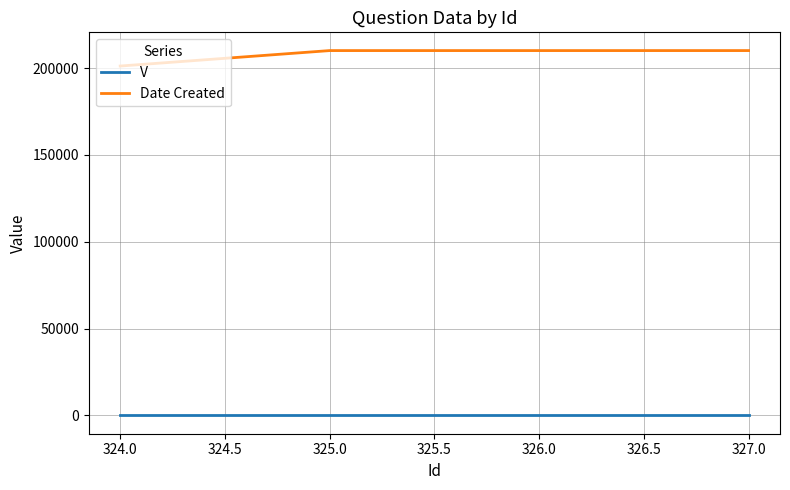

Rank the series at 324.0 from highest to lowest value.

Date Created, V